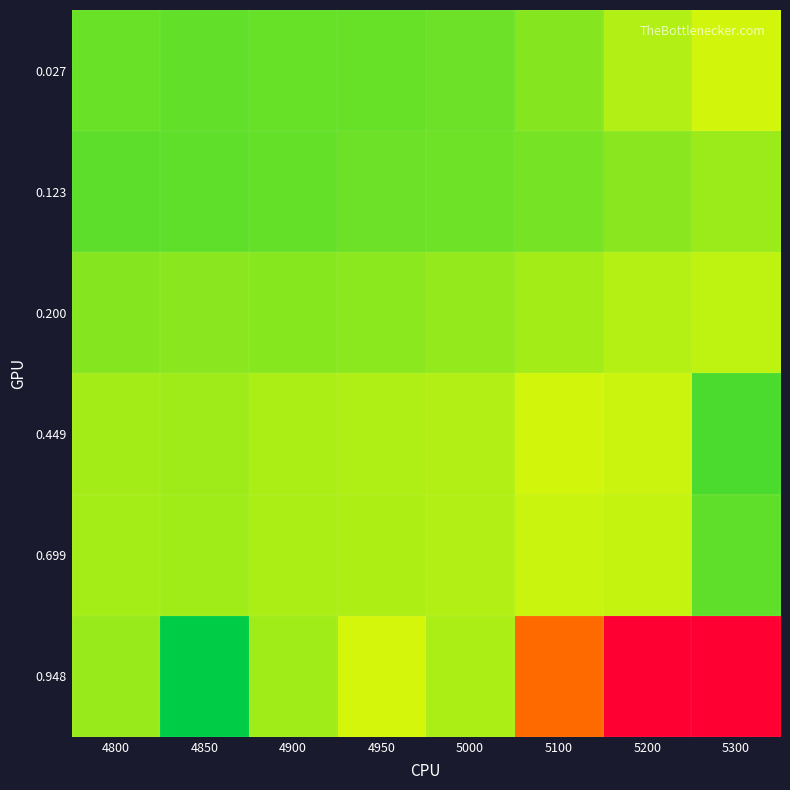

Between 5300 and 5200, which is larger?

5300